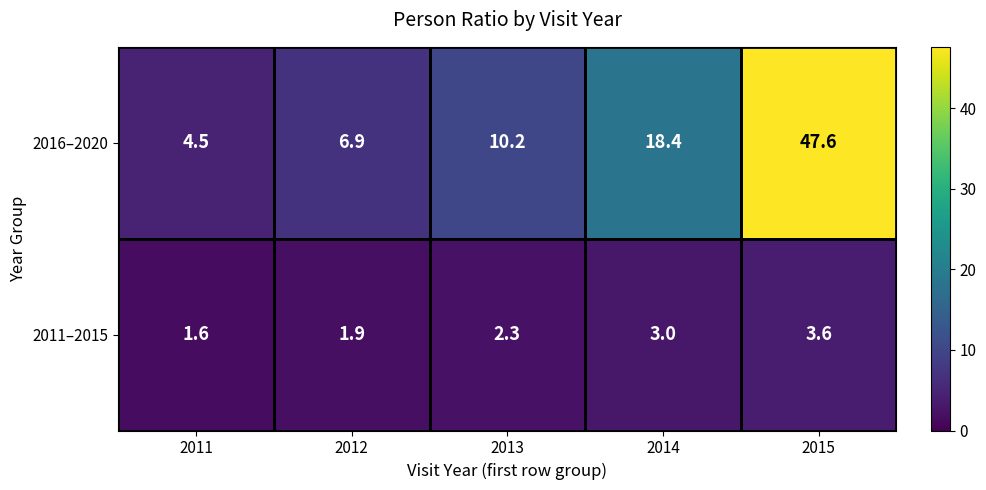

True or false: 2016–2020 has a value of 47.6 at 2015.

True